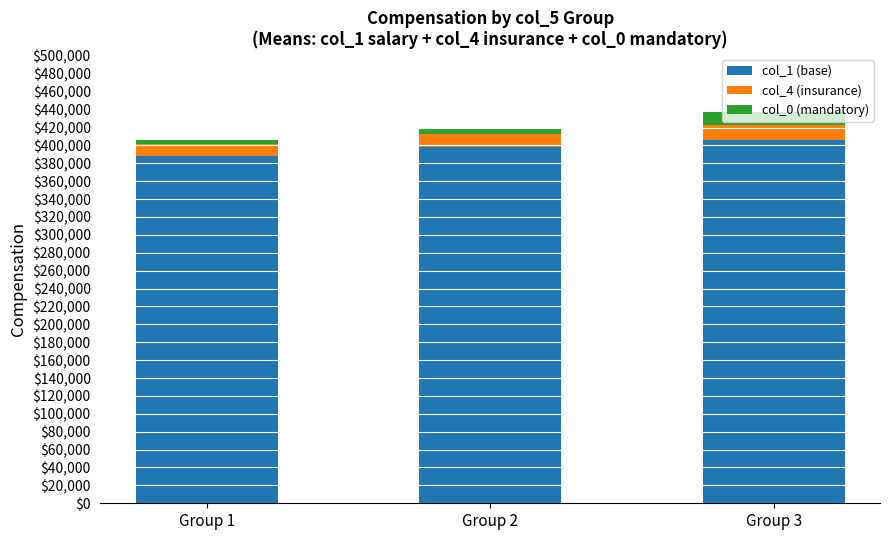

What is the minimum value for col_1 (base)?

387727.3